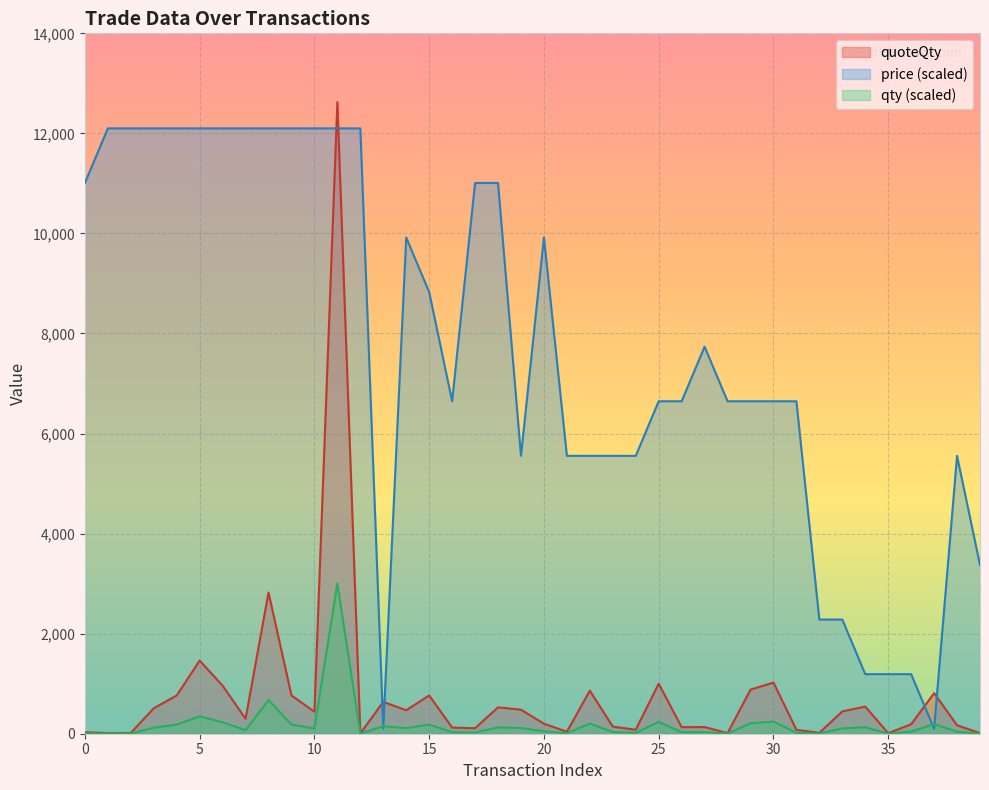

Reading left to right, extract all data points from this chart.

price: 11009.1	12100.0	12100.0	12100.0	12100.0	12100.0	12100.0	12100.0	12100.0	12100.0	12100.0	12100.0	12100.0	100.0	9918.2	8827.3	6645.5	11009.1	11009.1	5554.5	9918.2	5554.5	5554.5	5554.5	5554.5	6645.5	6645.5	7736.4	6645.5	6645.5	6645.5	6645.5	2281.8	2281.8	1190.9	1190.9	1190.9	100.0	5554.5	3372.7
qty: 7.1	2.8	3.6	121.1	181.8	347.5	228.3	70.9	670.8	181.8	104.5	3000.0	1.3	151.5	111.6	181.8	29.3	26.1	125.5	114.2	47.5	9.5	204.5	33.7	19.1	237.7	31.2	31.7	2.6	209.4	243.2	18.7	4.1	106.1	129.0	2.7	45.0	192.8	40.1	2.8
quoteQty: 30.1	11.6	15.1	509.6	765.0	1462.1	960.5	298.4	2822.2	765.0	439.9	12622.5	5.6	637.0	469.5	764.8	123.2	109.6	527.8	480.2	200.0	40.1	859.9	141.9	80.1	999.7	131.1	133.3	11.1	880.6	1022.8	78.6	17.1	446.0	542.4	11.2	189.2	810.4	168.5	11.8